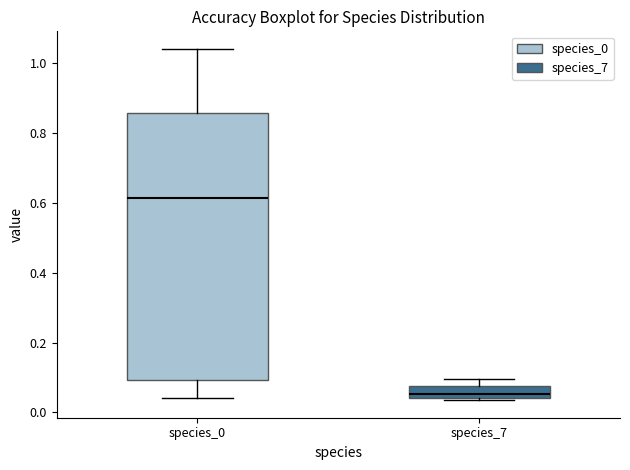

Reading left to right, read every box against the y-axis: the position of its median line, the range the box covers, and the ends of its whiskers. The values are not printed on the chart, so give them approximately, as read against the axis.

species_0: median 0.62, box 0.10 to 0.86, whiskers 0.04 to 1.04
species_7: median 0.06, box 0.04 to 0.08, whiskers 0.04 to 0.10